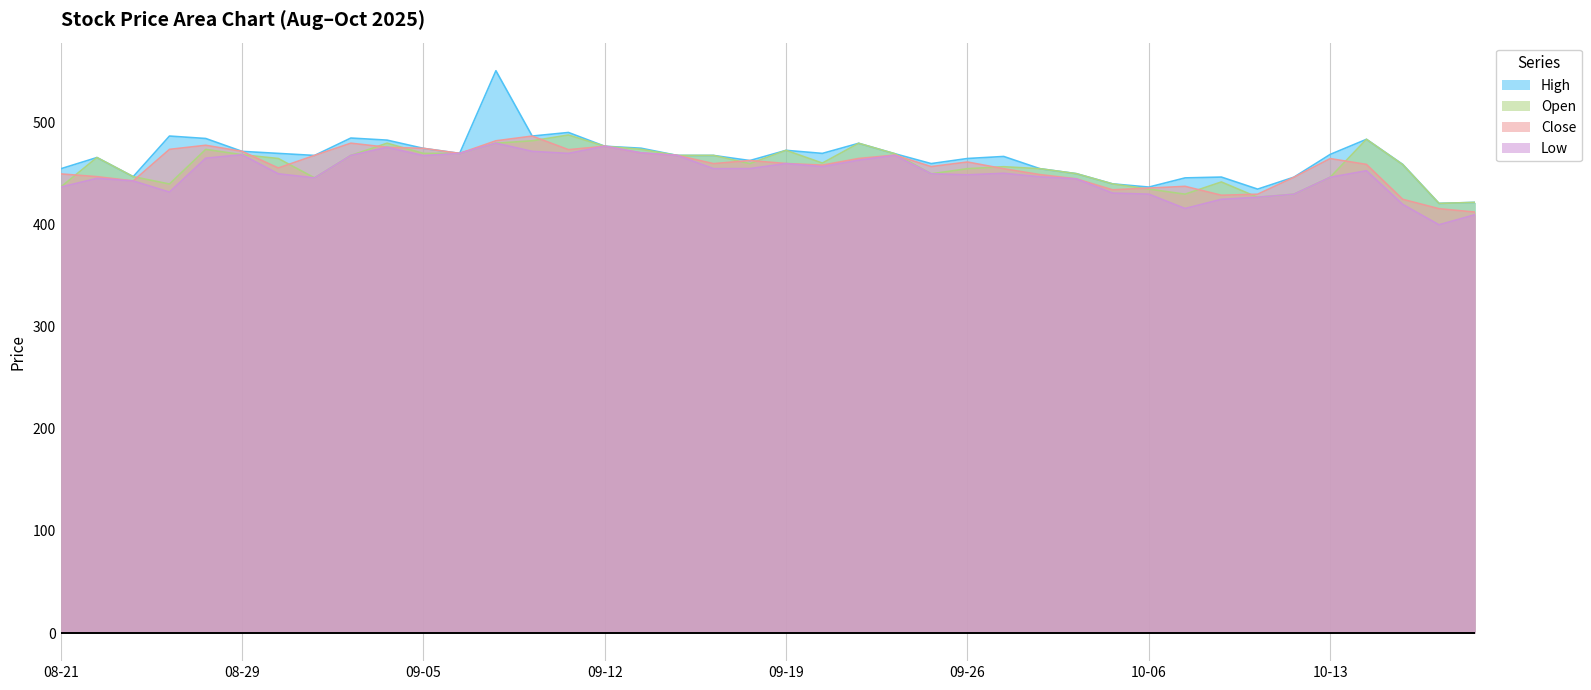

What is the average value of the Close series?

457.0